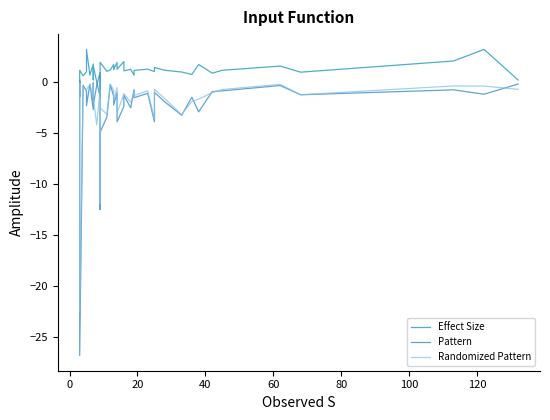

In Randomized Pattern, how many points are lower than both neighbors (excluding endpoints)?

14